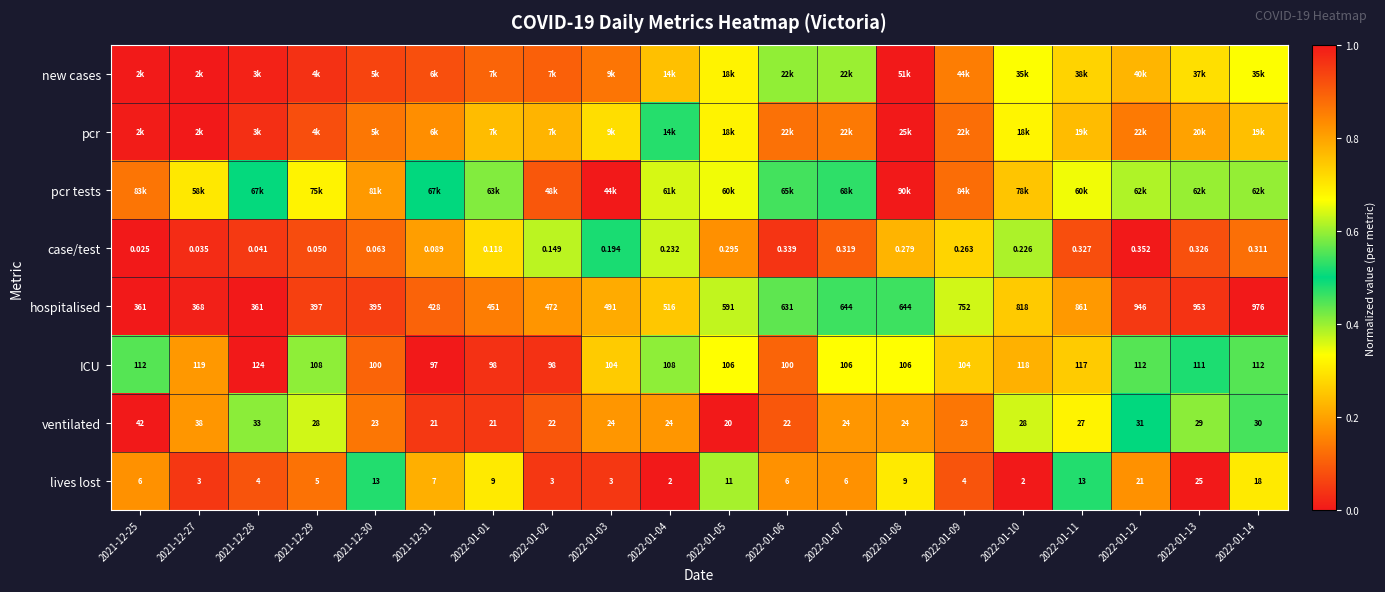

Is the value of hospitalised at 2022-01-03 greater than the value of lives lost at 2022-01-13?

Yes